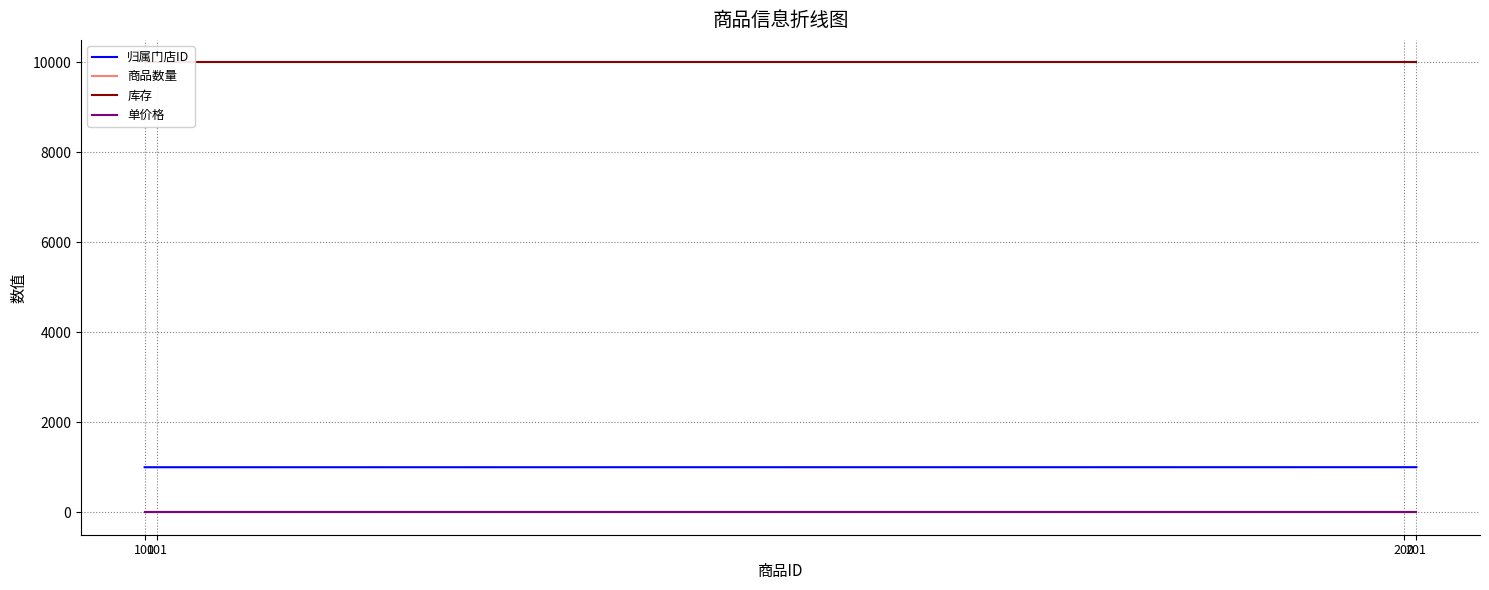

Which series has the widest spread of values?

归属门店ID